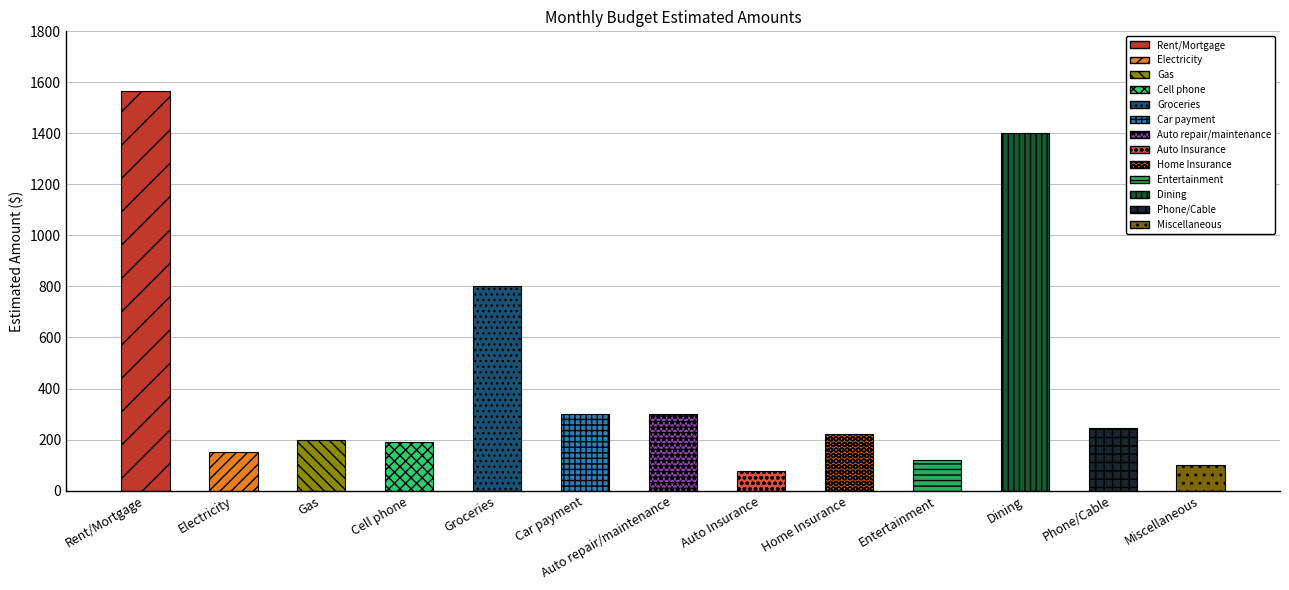

Rank the categories by value from lowest to highest.

Auto Insurance, Miscellaneous, Entertainment, Electricity, Cell phone, Gas, Home Insurance, Phone/Cable, Car payment, Auto repair/maintenance, Groceries, Dining, Rent/Mortgage